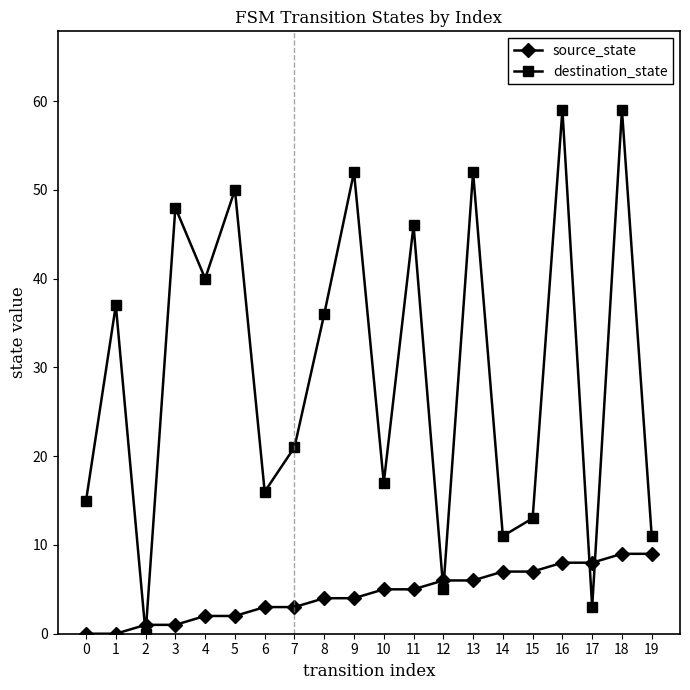

How many times do source_state and destination_state cross each other?

6